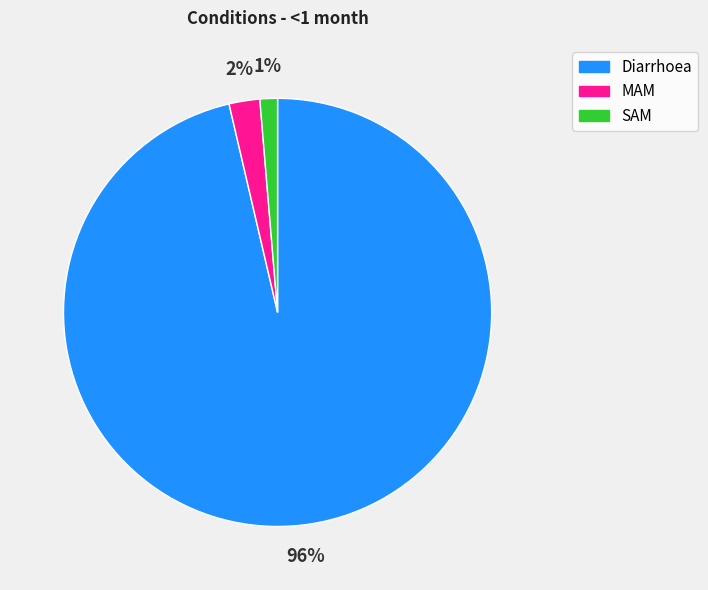

What is the largest slice in the pie chart?

Diarrhoea